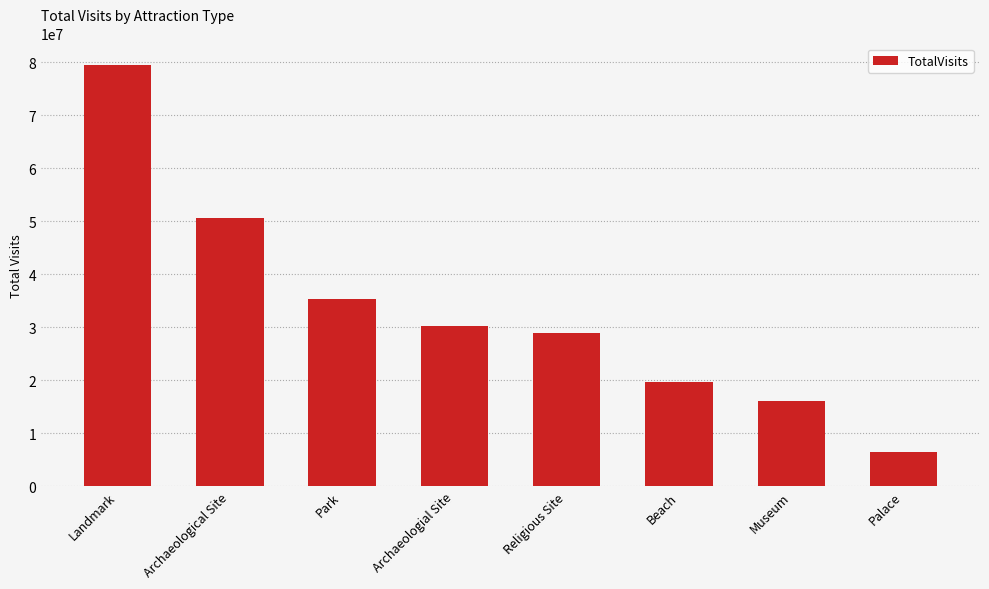

Count the number of categories in the chart.

8